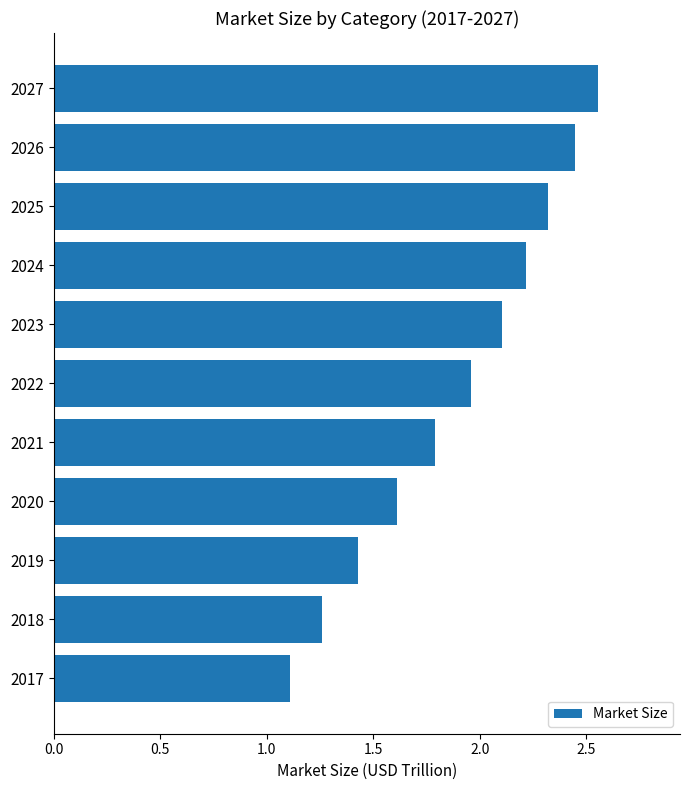

What is the sum of the values at 2019 and 2023?

3.5